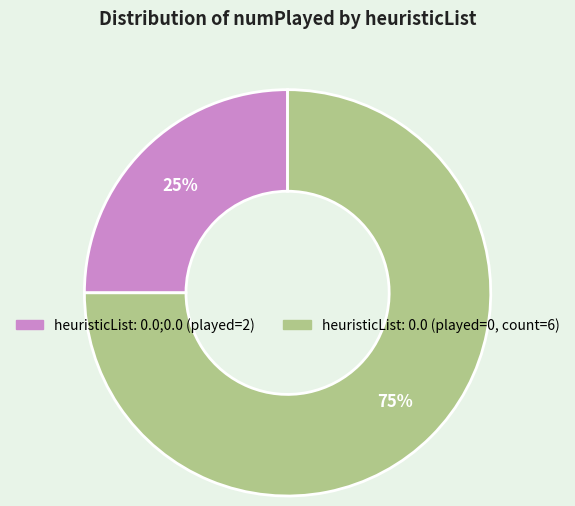

Is there a majority slice in this chart?

Yes